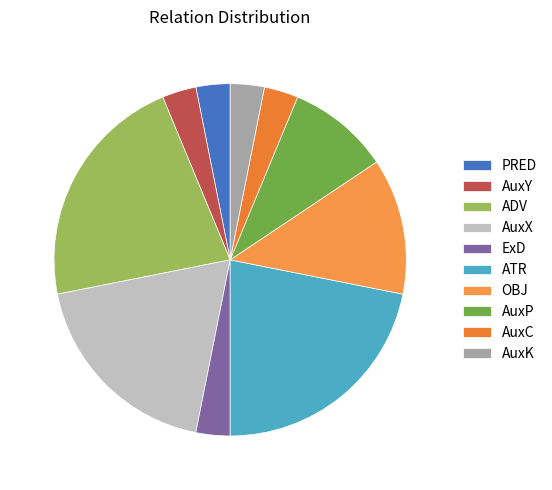

What is the change in value from AuxX to AuxP?

-3